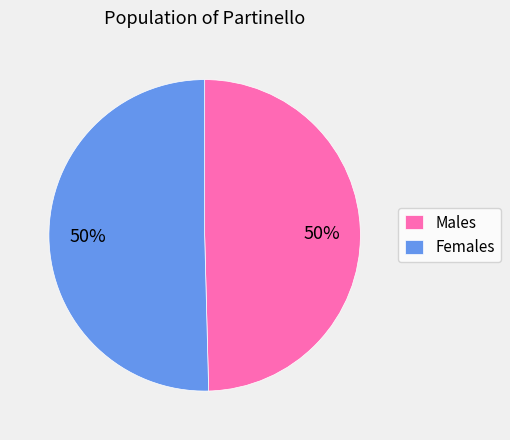

To the nearest percent, what portion does Males represent?

50%